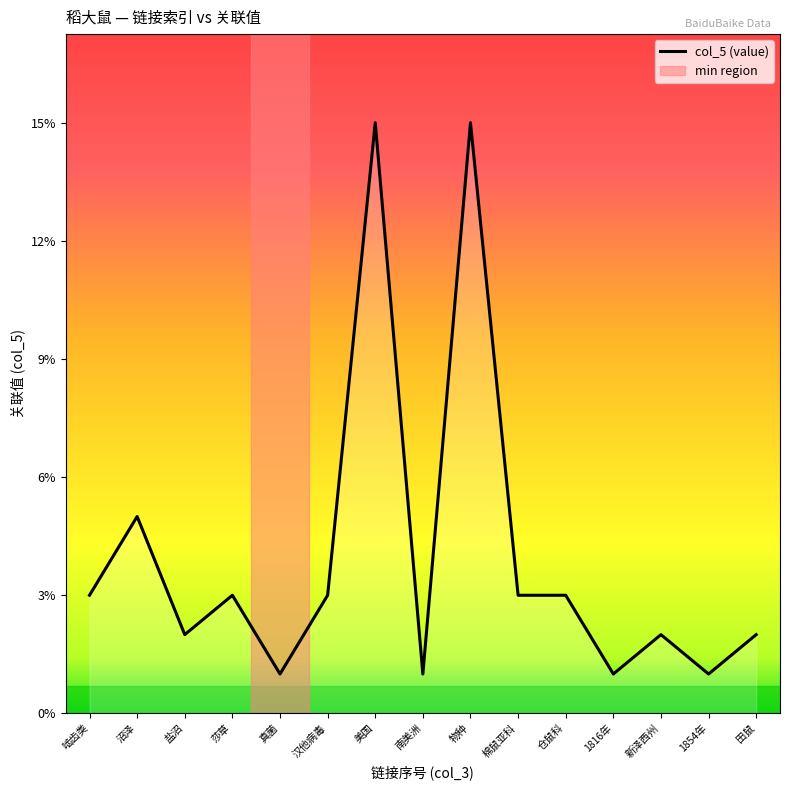

True or false: the data has more than 2 interior local peaks.

True